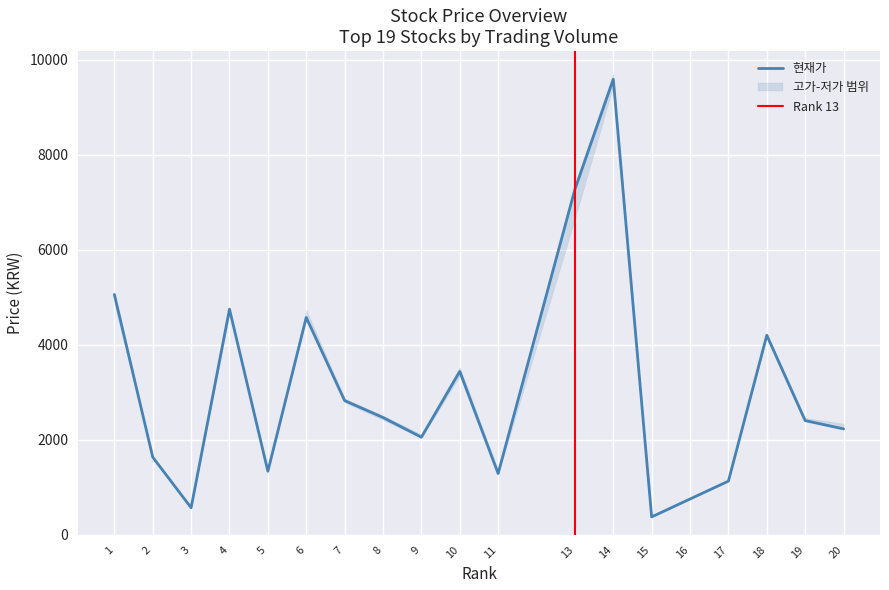

What is the sum of all 현재가 values?

57966